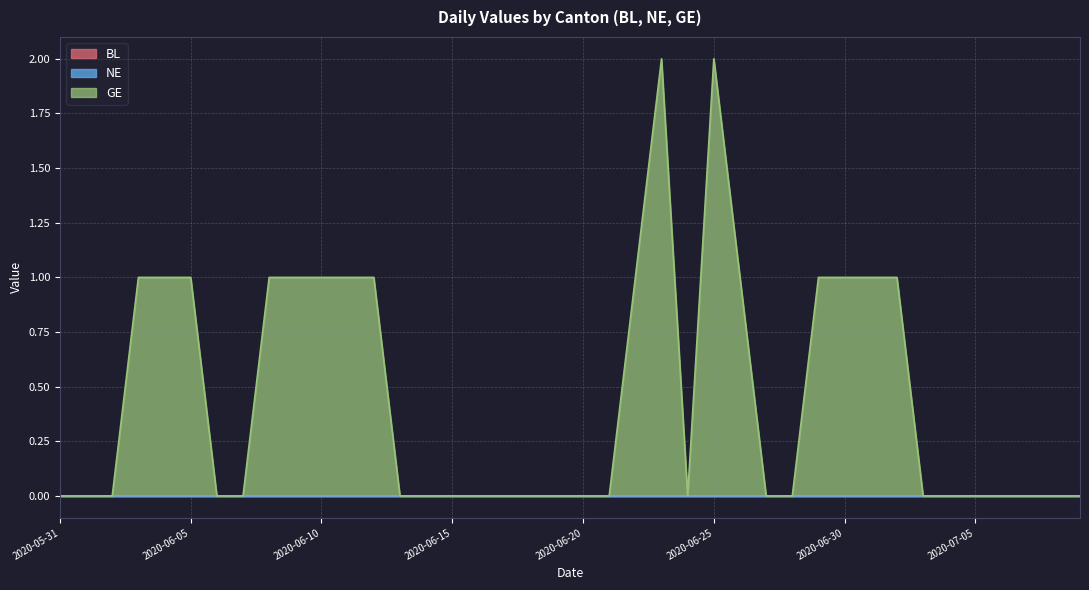

List the series in order of their peak value, highest first.

GE, BL, NE